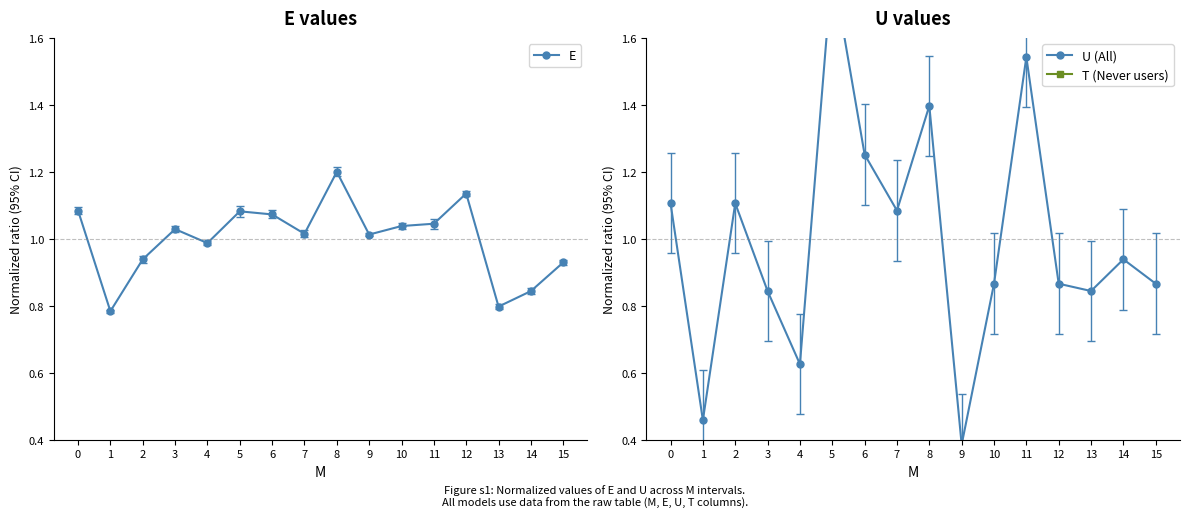

How many distinct data groups are displayed?

3